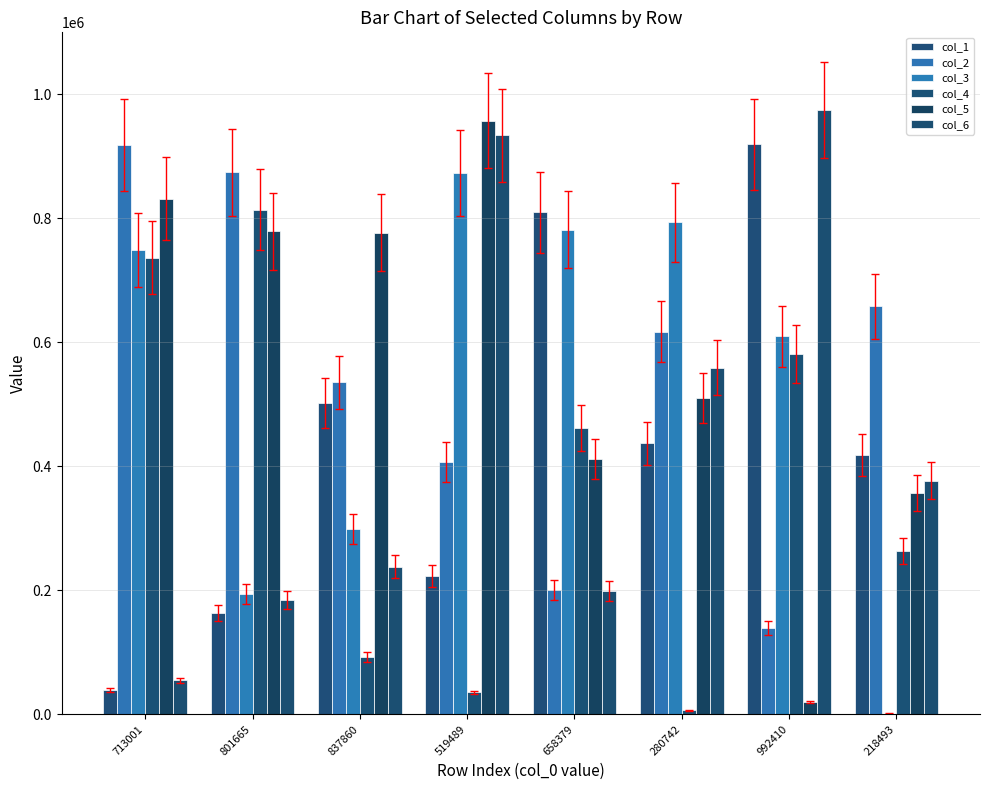

How many groups of bars are there?

8